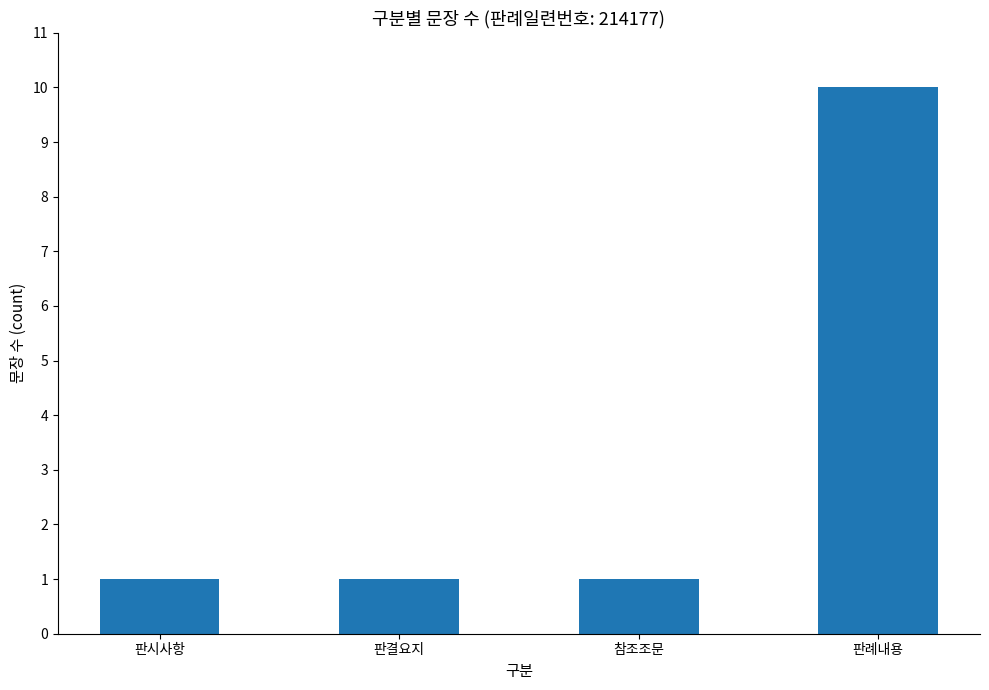

Is it true that the value at 판시사항 is 1?

True